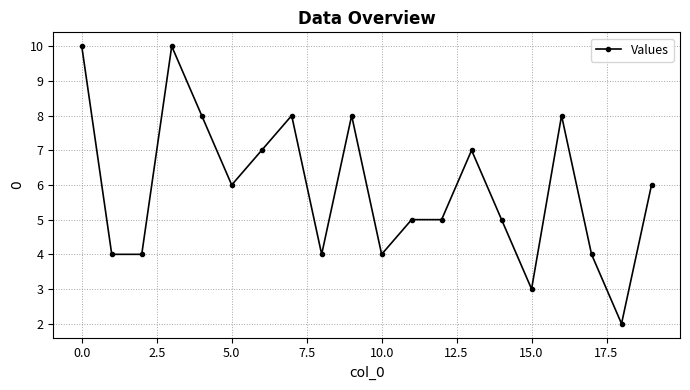

What is the minimum value shown in the chart?

2